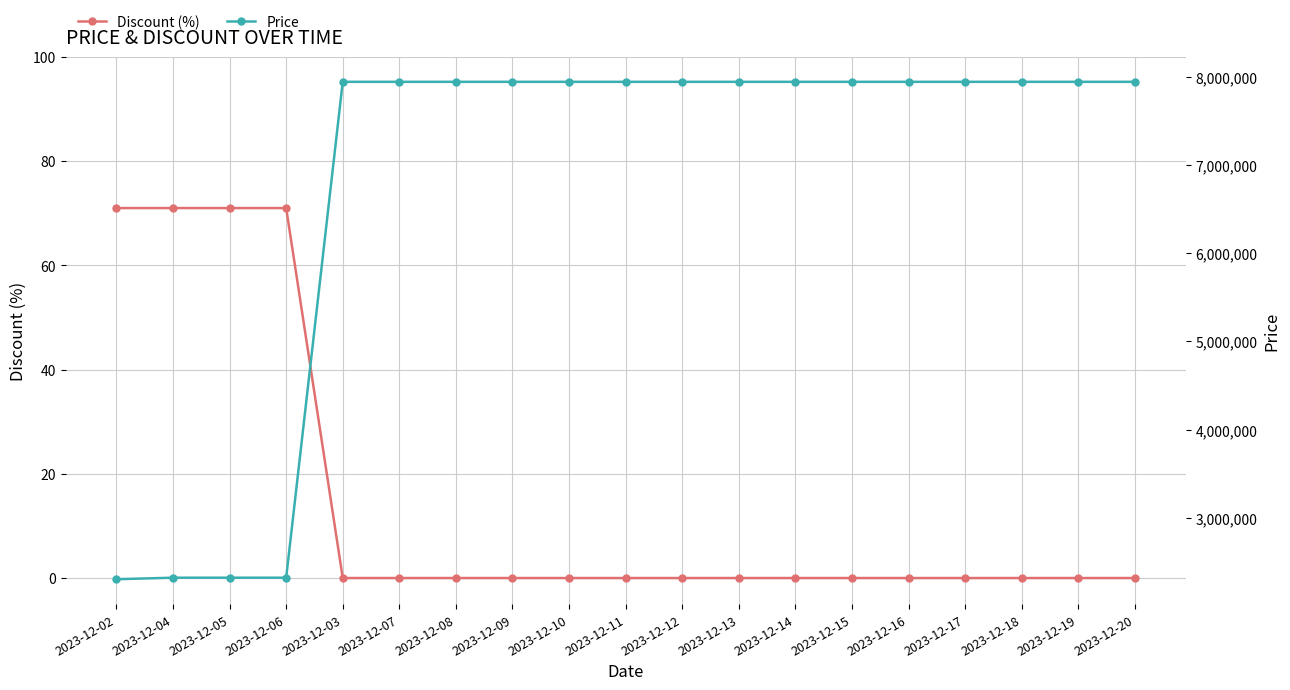

List the series in order of their peak value, highest first.

Price, Discount (%)